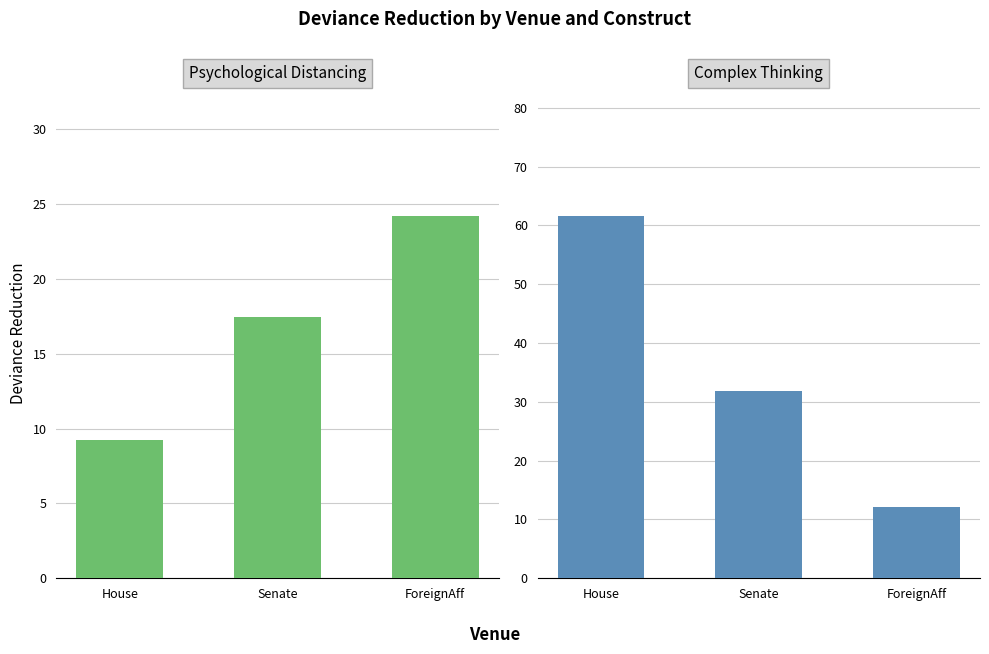

What is the maximum value for ComplexThink?

61.6